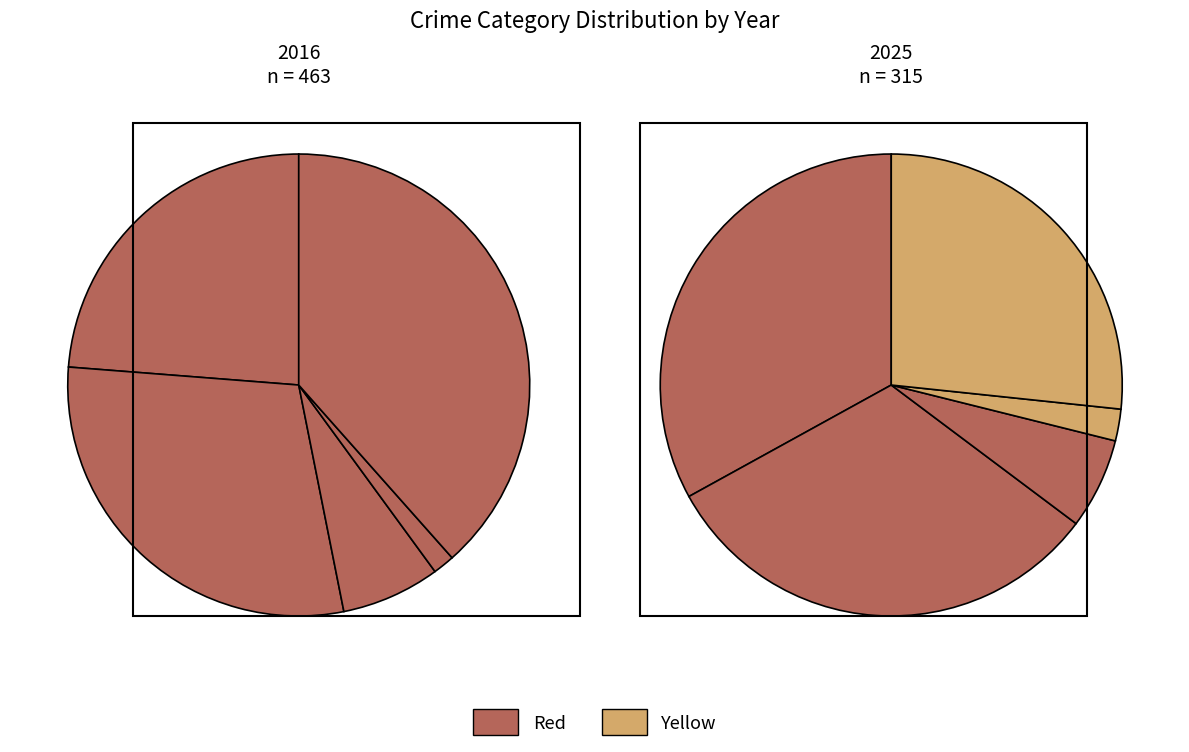

Which series has the largest range (max minus min)?

values_2016